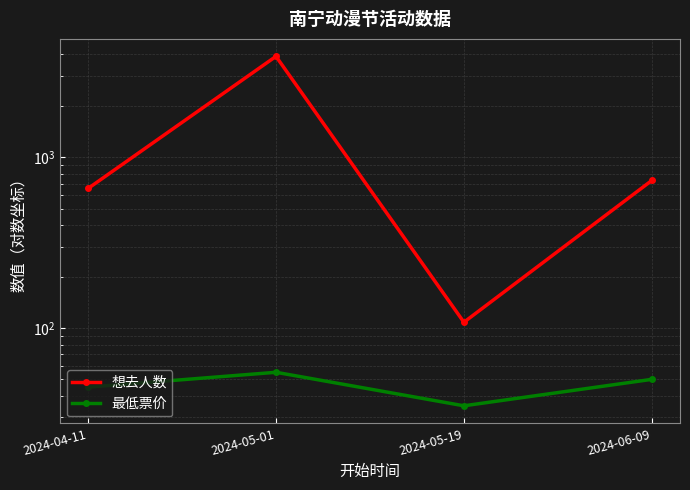

What is the value of the 想去人数 point at the 2nd from the left?

3898